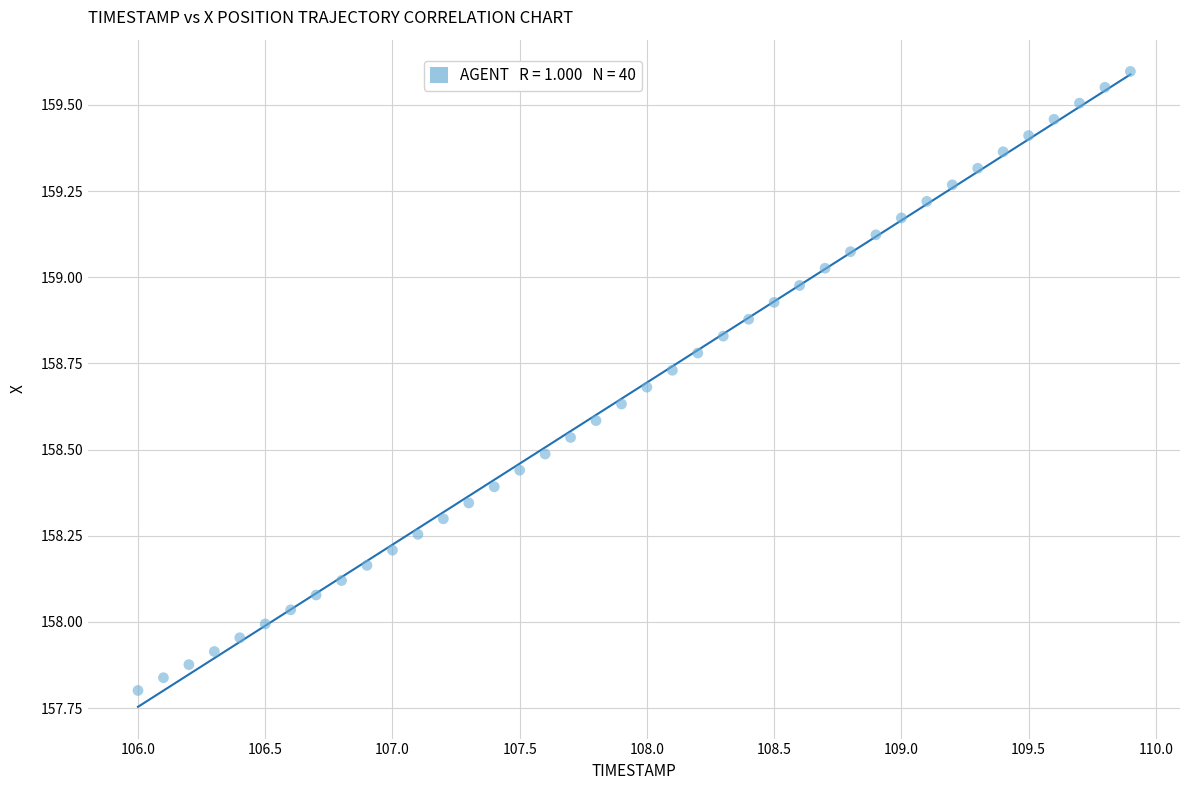

What is the range of Y values (max minus min)?

1.8